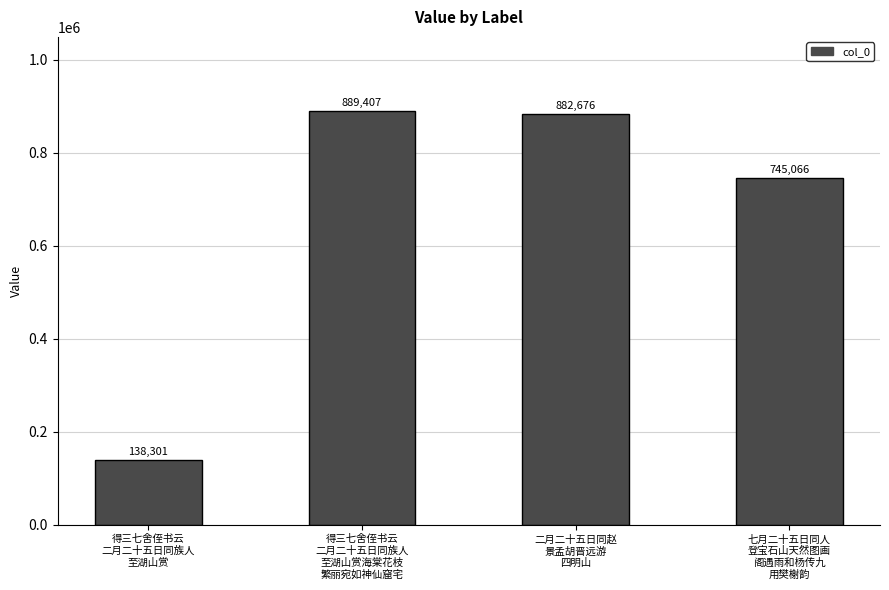

Rank the categories by value from highest to lowest.

得三七舍侄书云
二月二十五日同族人
至湖山赏海棠花枝
繁丽宛如神仙窟宅, 二月二十五日同赵
景孟胡晋远游
四明山, 七月二十五日同人
登宝石山天然图画
阁遇雨和杨传九
用樊榭韵, 得三七舍侄书云
二月二十五日同族人
至湖山赏